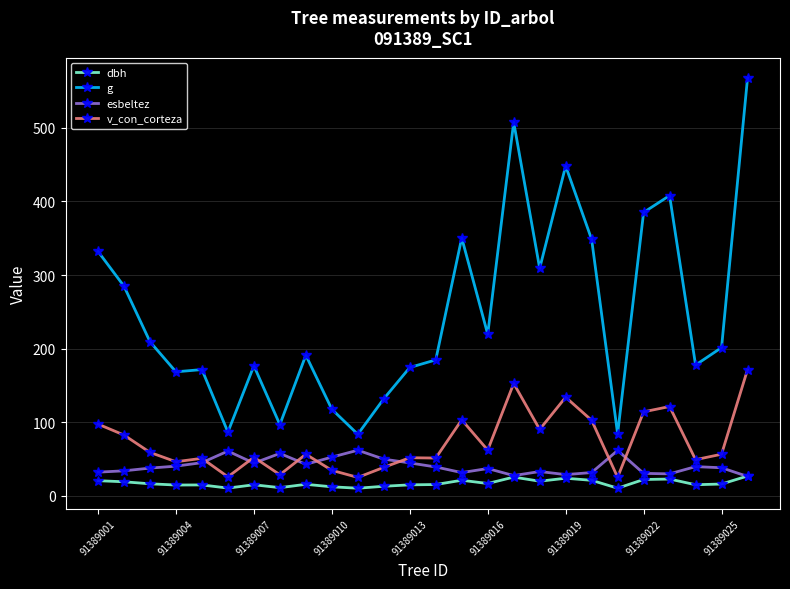

What is the value of the v_con_corteza point at the 23rd from the left?

121.3